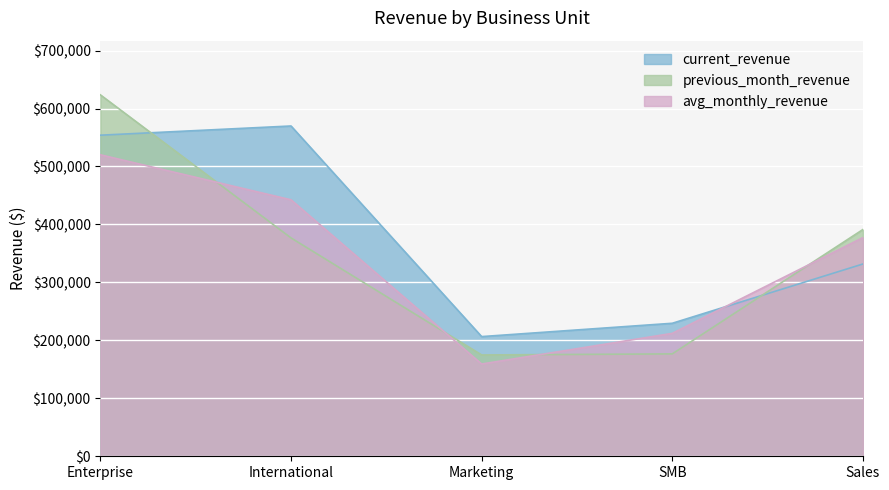

Reading left to right, what are all the values shown in this chart?

current_revenue: Enterprise=553998.1	International=569879.2	Marketing=206508.4	SMB=229479.7	Sales=331744.8
previous_month_revenue: Enterprise=623551.2	International=376733.5	Marketing=174814.2	SMB=176653.2	Sales=391210.7
avg_monthly_revenue: Enterprise=520177.7	International=442497.9	Marketing=159181.8	SMB=212083.0	Sales=377335.5